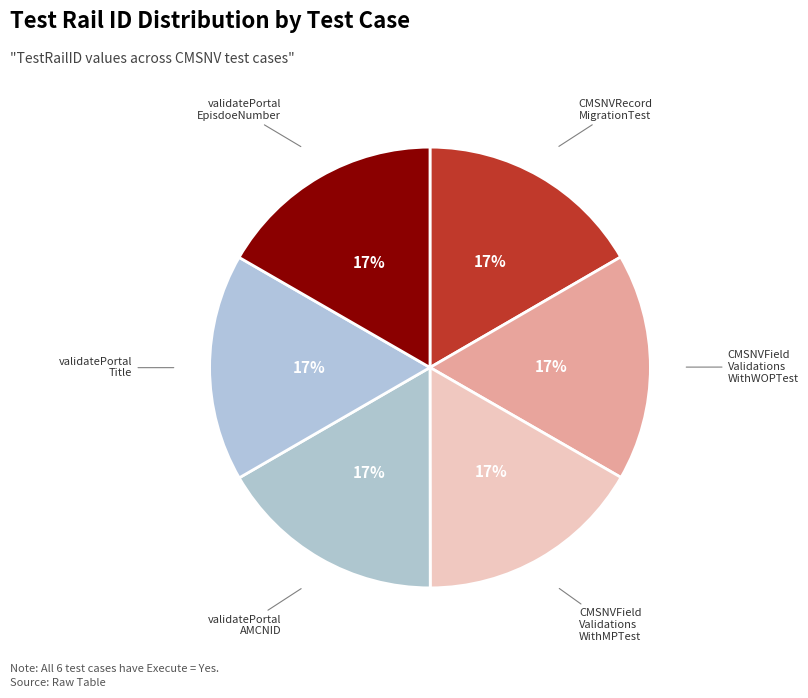

Is it true that validatePortal Title is 17% of the pie?

True